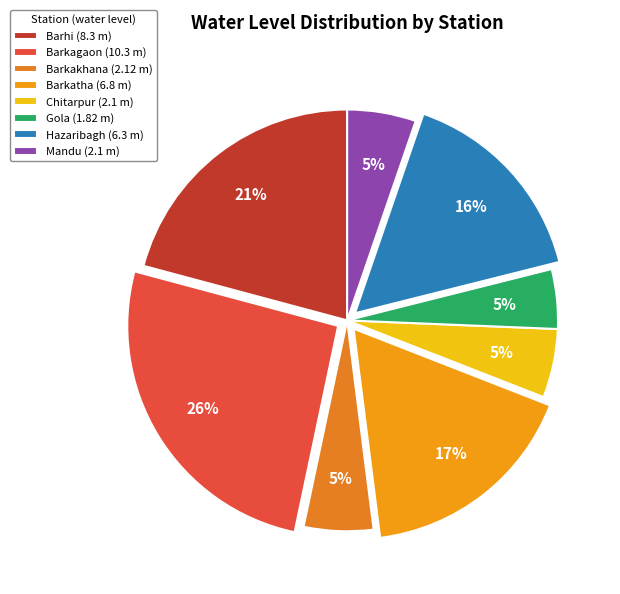

Is it true that Barkatha is 17% of the pie?

True